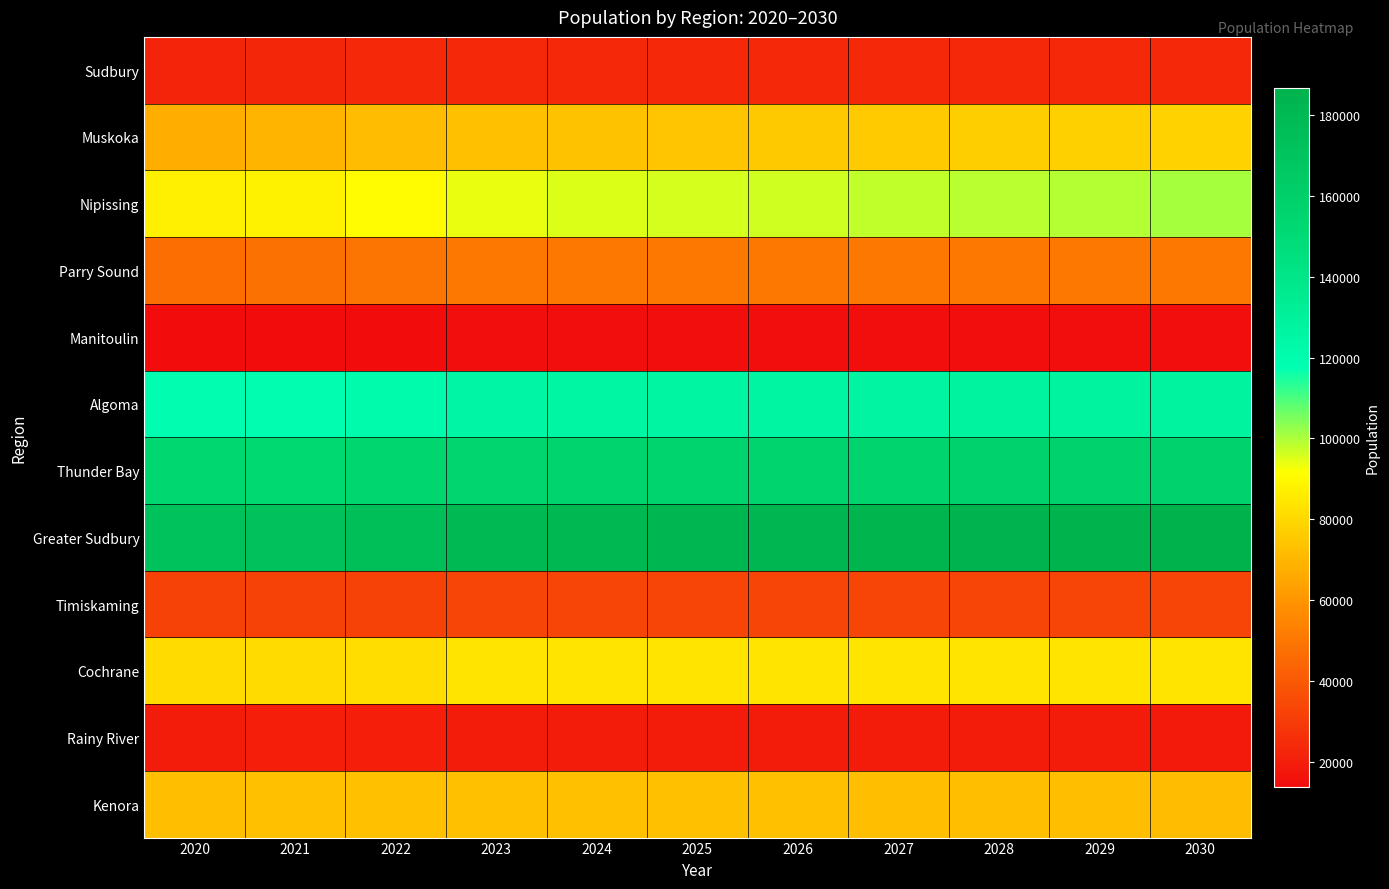

Reading left to right, list all the values displayed in this chart.

Sudbury: 2020=22658	2021=23147	2022=23690	2023=24112	2024=24090	2025=24058	2026=24007	2027=23924	2028=23827	2029=23710	2030=23587
Muskoka: 2020=67716	2021=69394	2022=71450	2023=73076	2024=73899	2025=74697	2026=75472	2027=76231	2028=76931	2029=77621	2030=78276
Nipissing: 2020=87208	2021=88006	2022=90818	2023=94123	2024=95074	2025=95974	2026=96885	2027=97798	2028=98702	2029=99590	2030=100456
Parry Sound: 2020=47401	2021=48473	2022=49475	2023=50491	2024=50614	2025=50695	2026=50762	2027=50767	2028=50753	2029=50725	2030=50691
Manitoulin: 2020=14051	2021=14424	2022=14607	2023=14771	2024=14851	2025=14926	2026=14986	2027=15037	2028=15083	2029=15105	2030=15132
Algoma: 2020=118774	2021=118658	2022=121035	2023=124942	2024=125502	2025=126027	2026=126525	2027=126996	2028=127424	2029=127821	2030=128175
Thunder Bay: 2020=153267	2021=152541	2022=153597	2023=155525	2024=155791	2025=155976	2026=156103	2027=156224	2028=156290	2029=156272	2030=156252
Greater Sudbury: 2020=172101	2021=172785	2022=175307	2023=179965	2024=181029	2025=182029	2026=182959	2027=183908	2028=184850	2029=185733	2030=186571
Timiskaming: 2020=32461	2021=32613	2022=32912	2023=33268	2024=33294	2025=33337	2026=33368	2027=33376	2028=33395	2029=33393	2030=33359
Cochrane: 2020=80930	2021=80993	2022=81770	2023=83931	2024=84034	2025=84098	2026=84132	2027=84130	2028=84092	2029=84030	2030=83941
Rainy River: 2020=20107	2021=20162	2022=20140	2023=20115	2024=20034	2025=19951	2026=19854	2027=19761	2028=19645	2029=19521	2030=19393
Kenora: 2020=72234	2021=72968	2022=73040	2023=73177	2024=73099	2025=72976	2026=72822	2027=72640	2028=72426	2029=72196	2030=71928